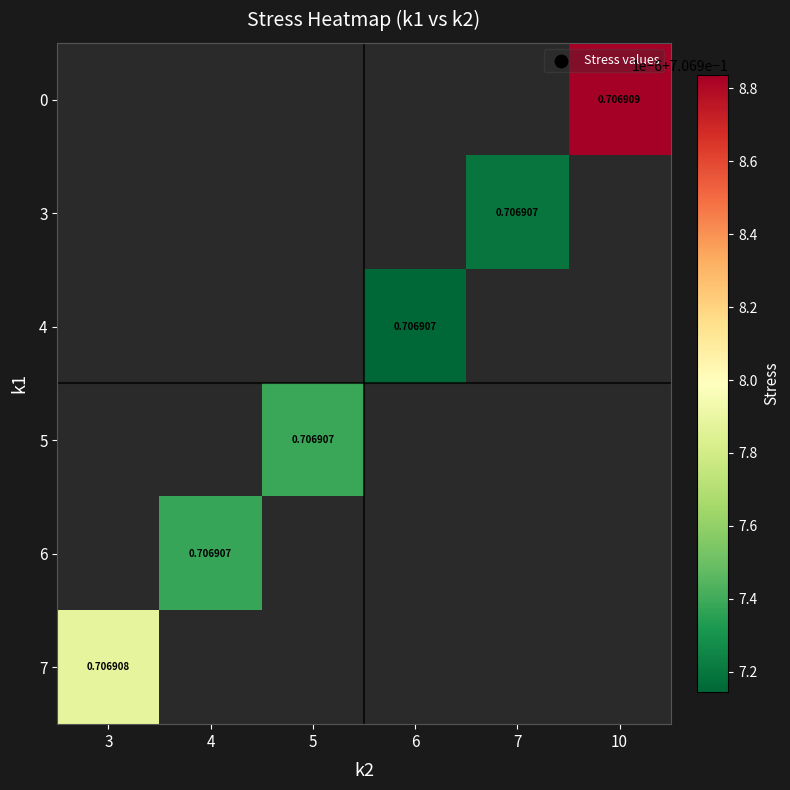

What is the smallest value displayed?

0.7